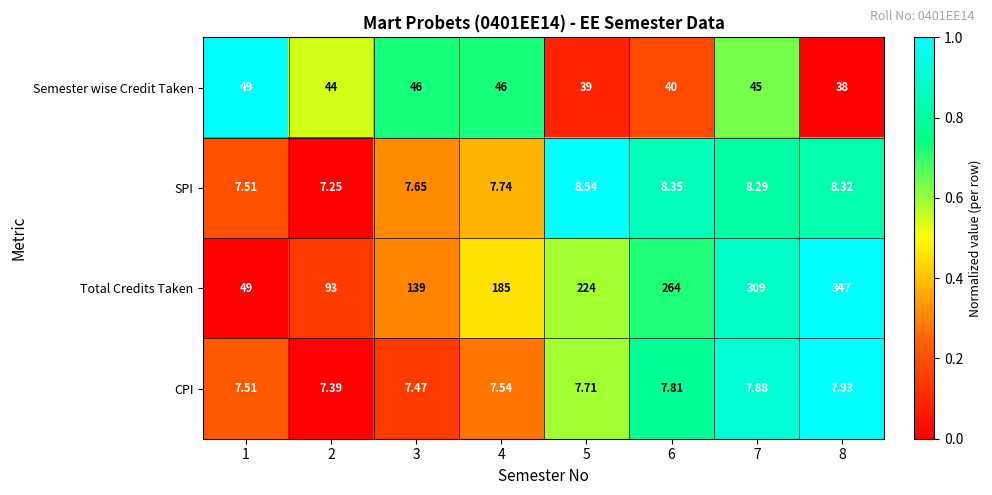

List the series in order of their peak value, highest first.

Total Credits Taken, Semester wise Credit Taken, SPI, CPI